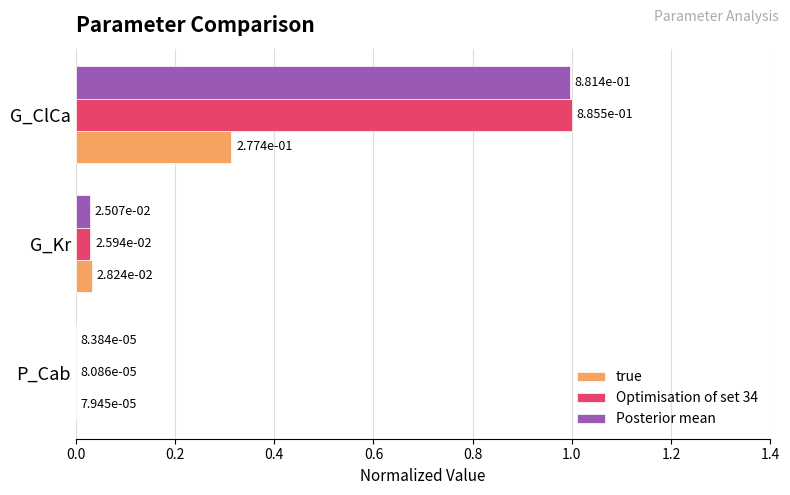

At which label is true closest to 0?

P_Cab